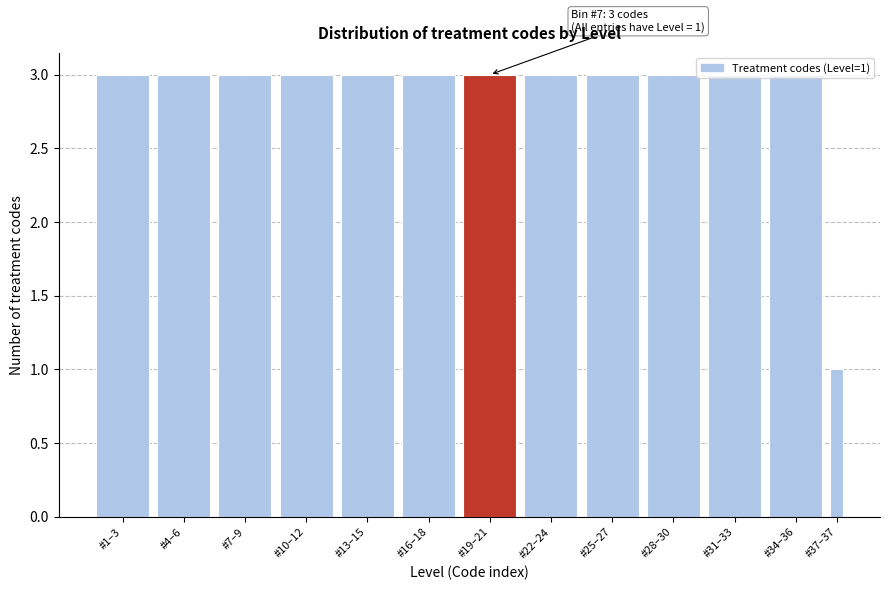

What is the label of the 8th bar from the left?

#22–24